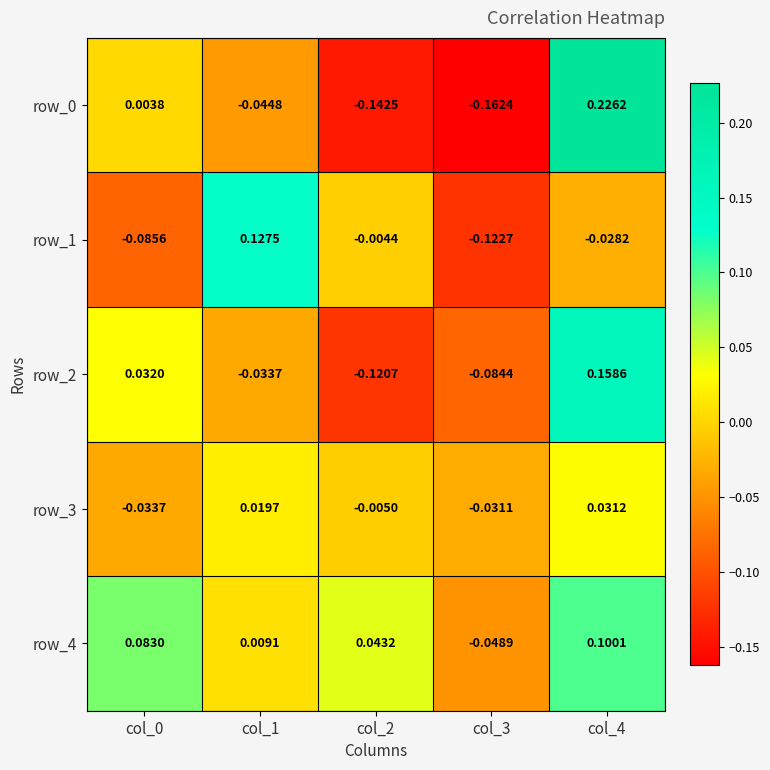

How many negative values does the row_1 series have?

4